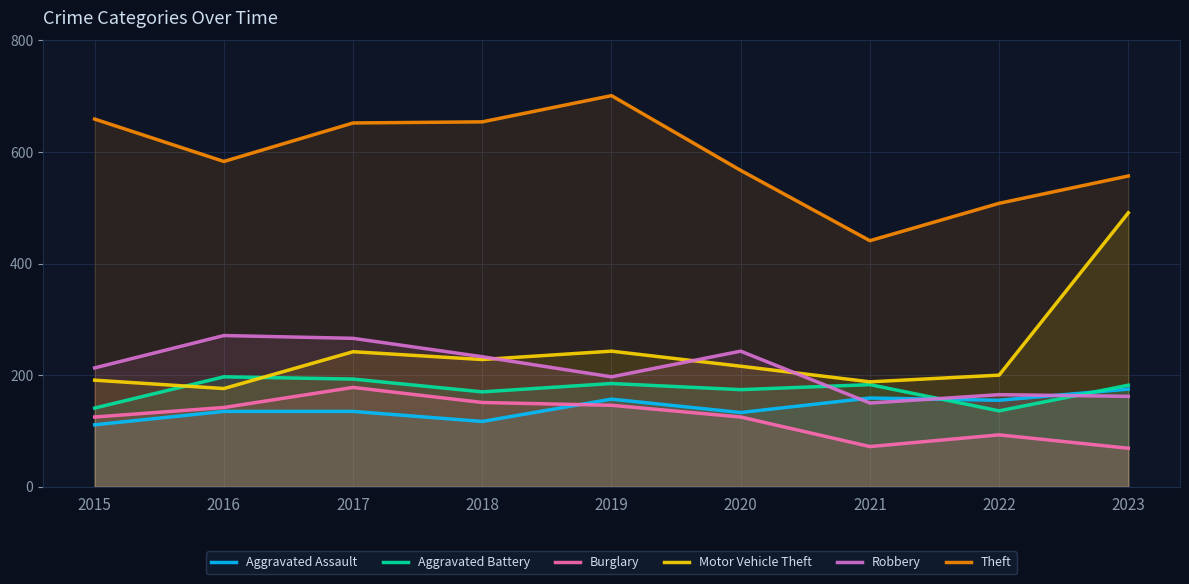

Reading left to right, list all the values displayed in this chart.

Aggravated Assault: 111	135	135	117	157	133	159	155	175
Aggravated Battery: 141	197	193	170	185	174	183	136	182
Burglary: 125	142	178	151	146	125	72	93	69
Motor Vehicle Theft: 191	176	242	228	243	216	188	200	491
Robbery: 213	271	266	233	197	243	150	165	162
Theft: 659	583	652	654	701	567	441	508	557